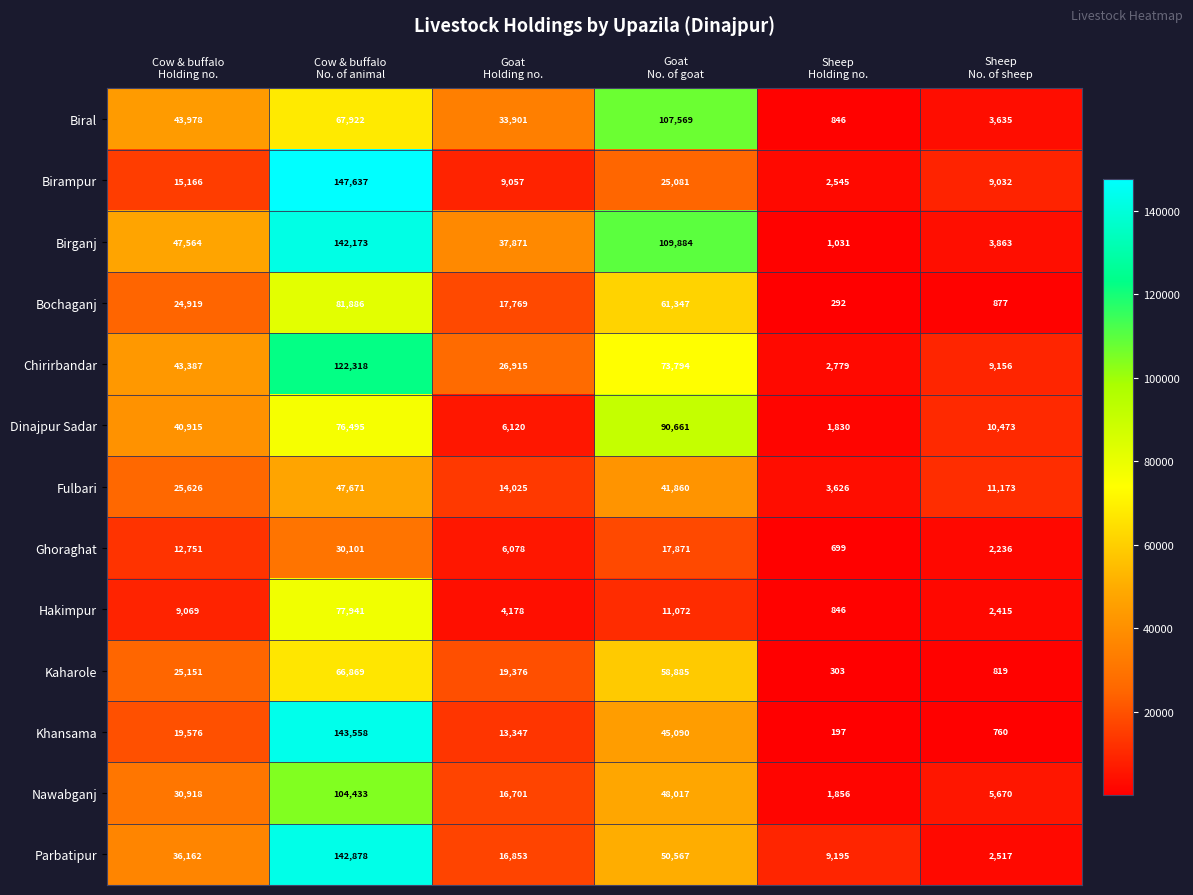

Rank the series at Cow & buffalo
Holding no. from lowest to highest value.

Hakimpur, Ghoraghat, Birampur, Khansama, Bochaganj, Kaharole, Fulbari, Nawabganj, Parbatipur, Dinajpur Sadar, Chirirbandar, Biral, Birganj